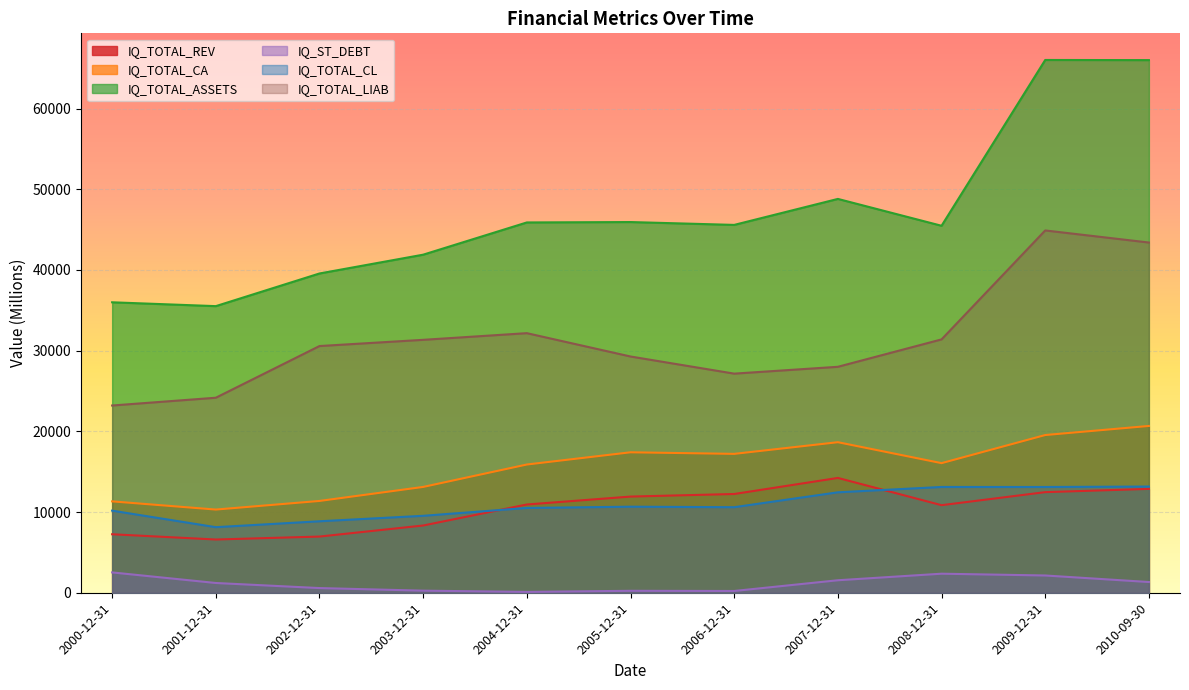

What position from the right is 2010-09-30?

1